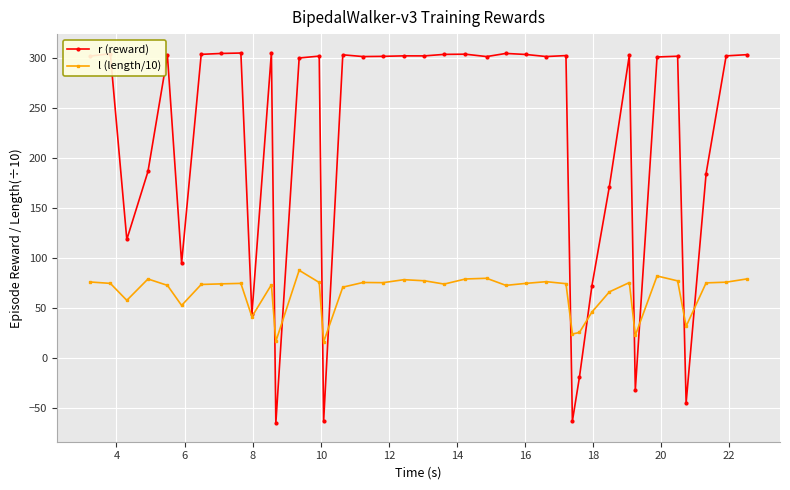

What is the smallest value displayed?

-65.3